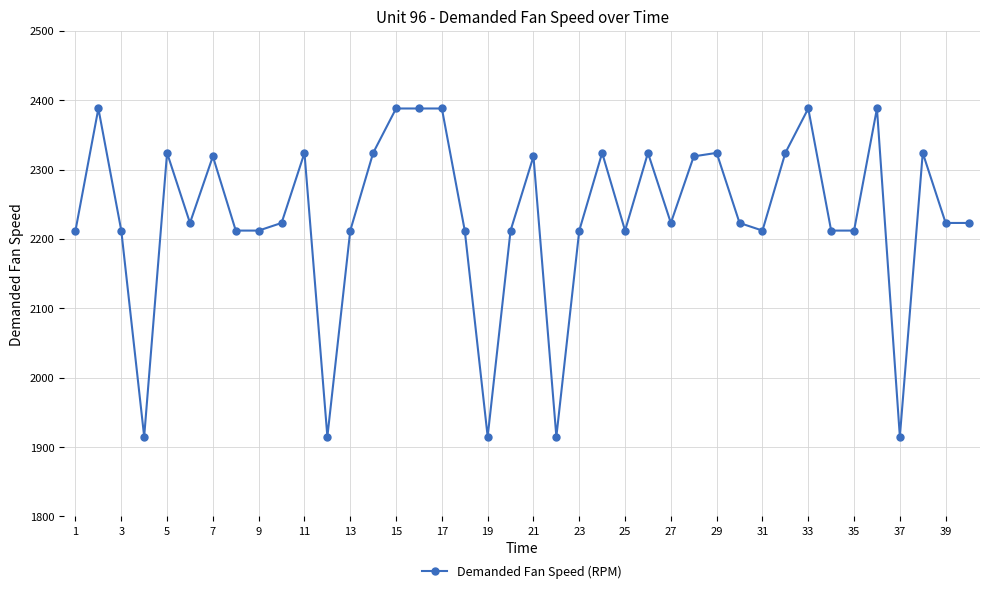

True or false: the data has more than 0 interior local peaks.

True